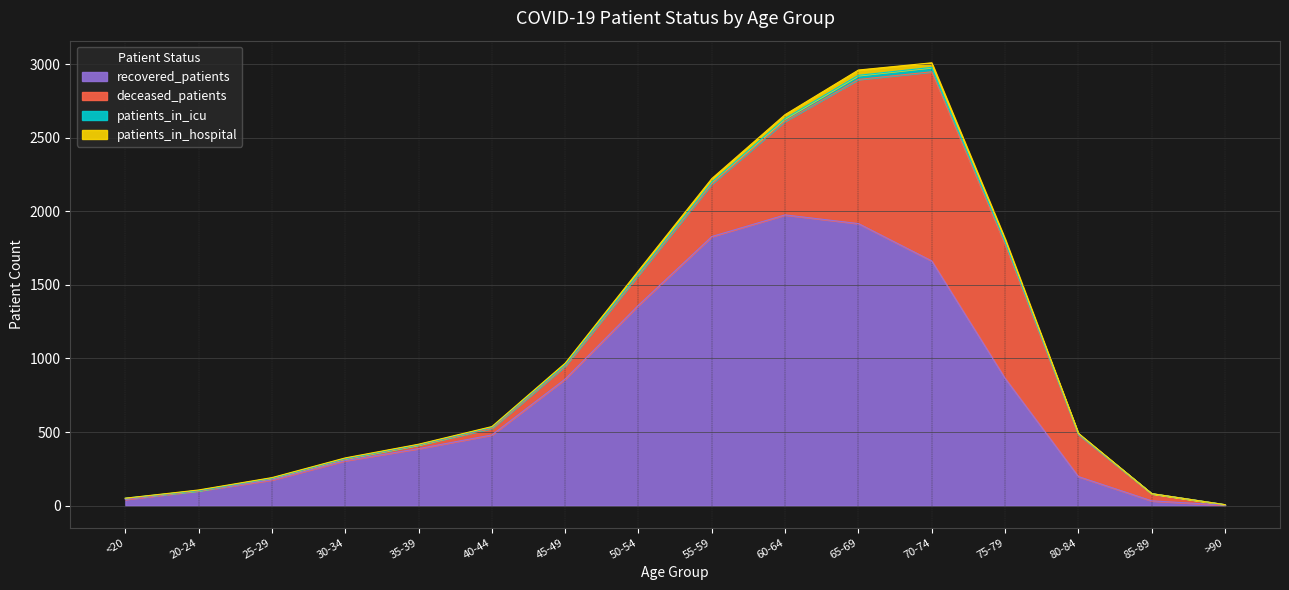

What is the minimum value shown in the chart?

3